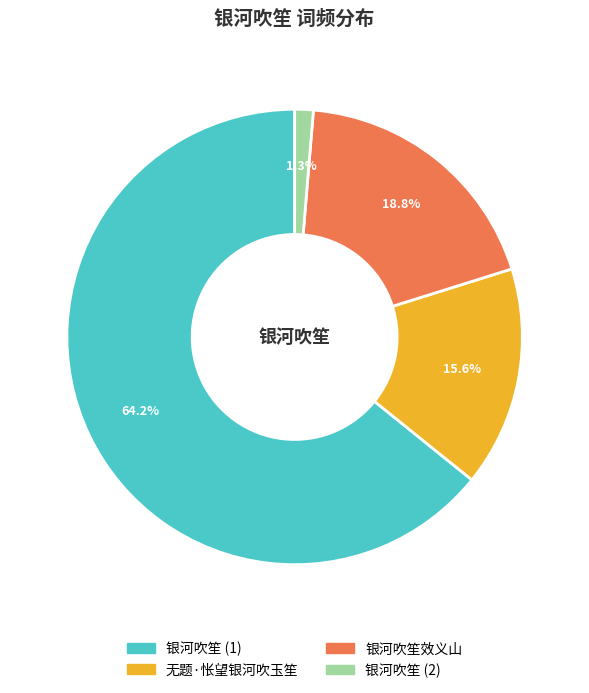

To the nearest percent, what is the average slice percentage?

25%